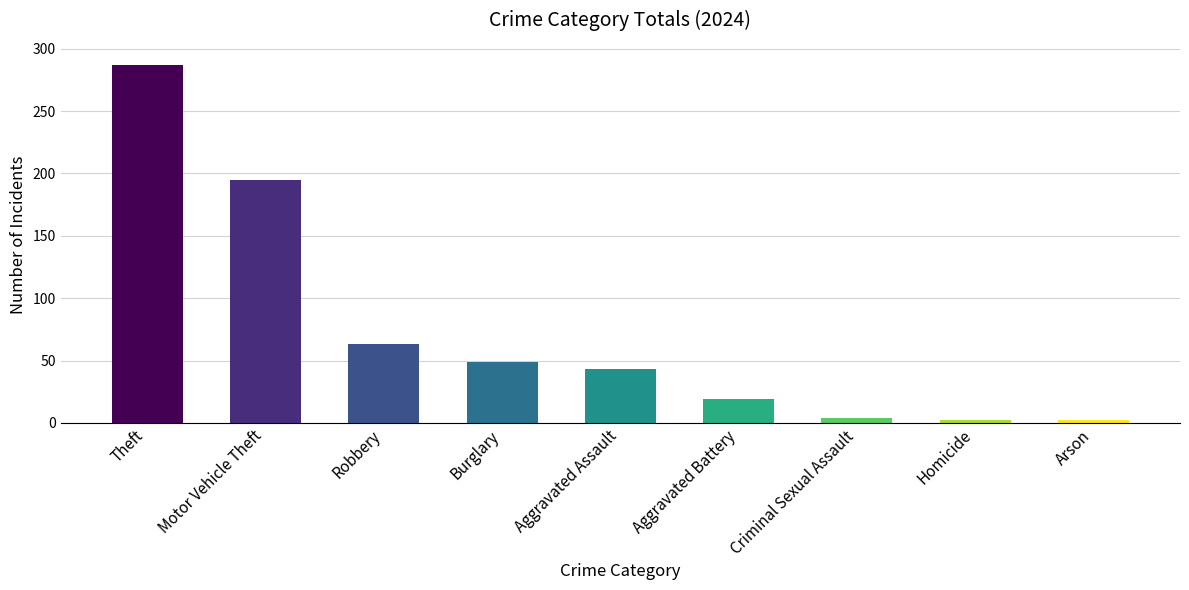

What is the greatest value displayed?

287